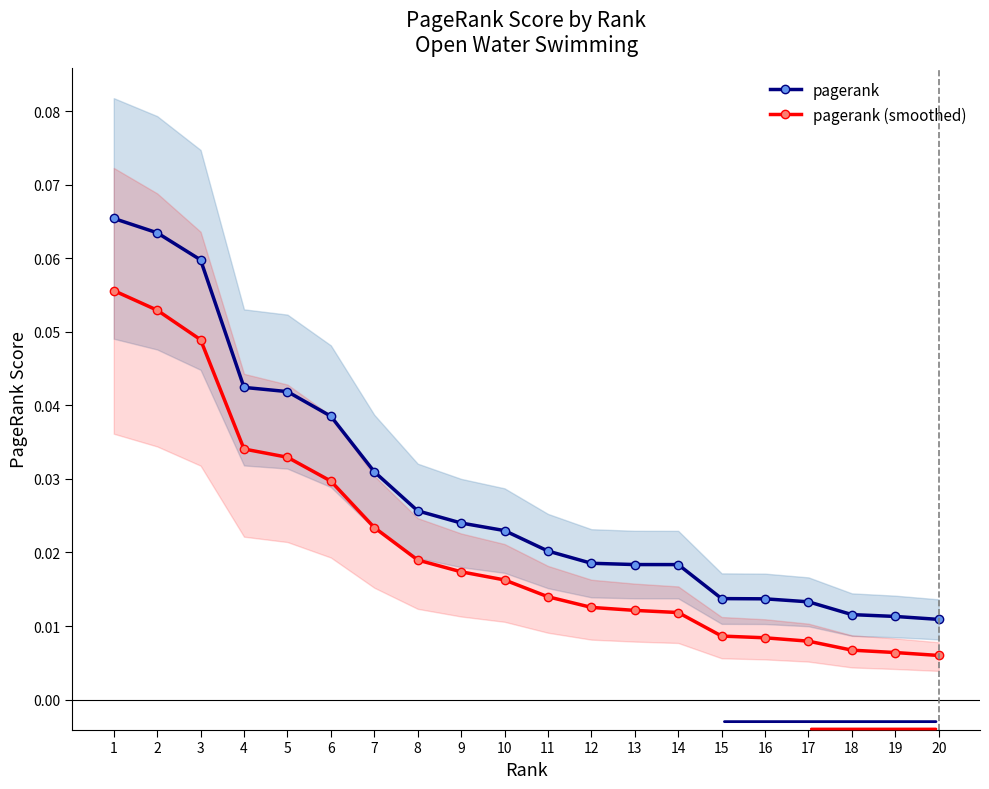

Is it true that pagerank equals 0.0 at 7?

True